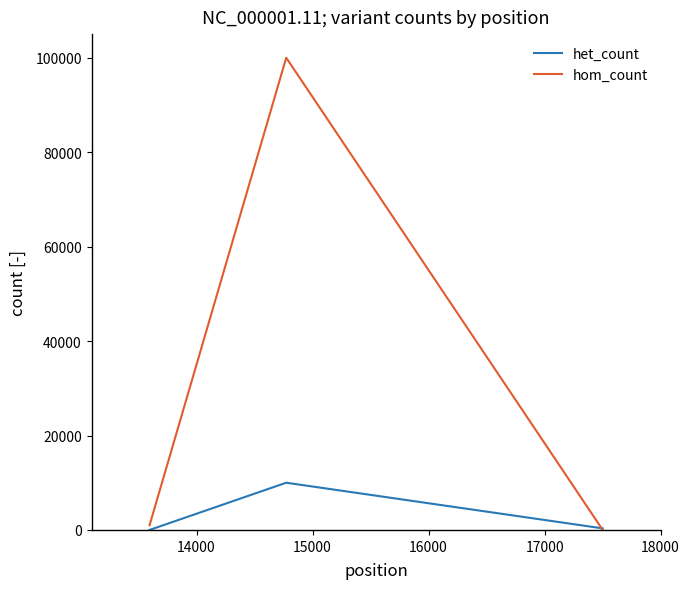

What is the highest value of the het_count series?

10000